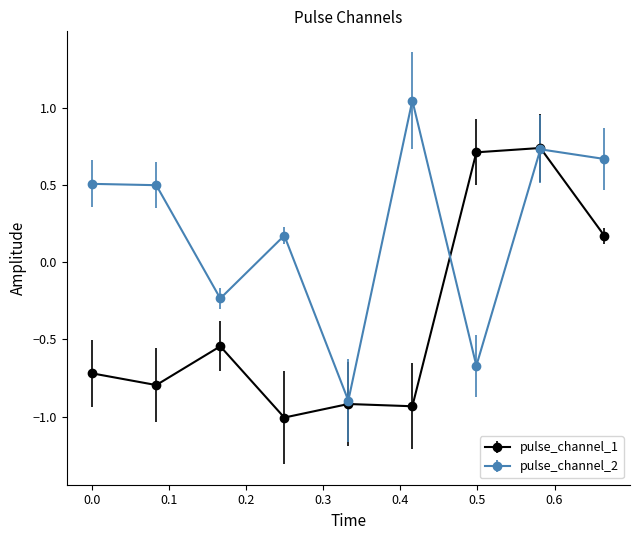

Rank the series by their average value, from lowest to highest.

pulse_channel_1, pulse_channel_2